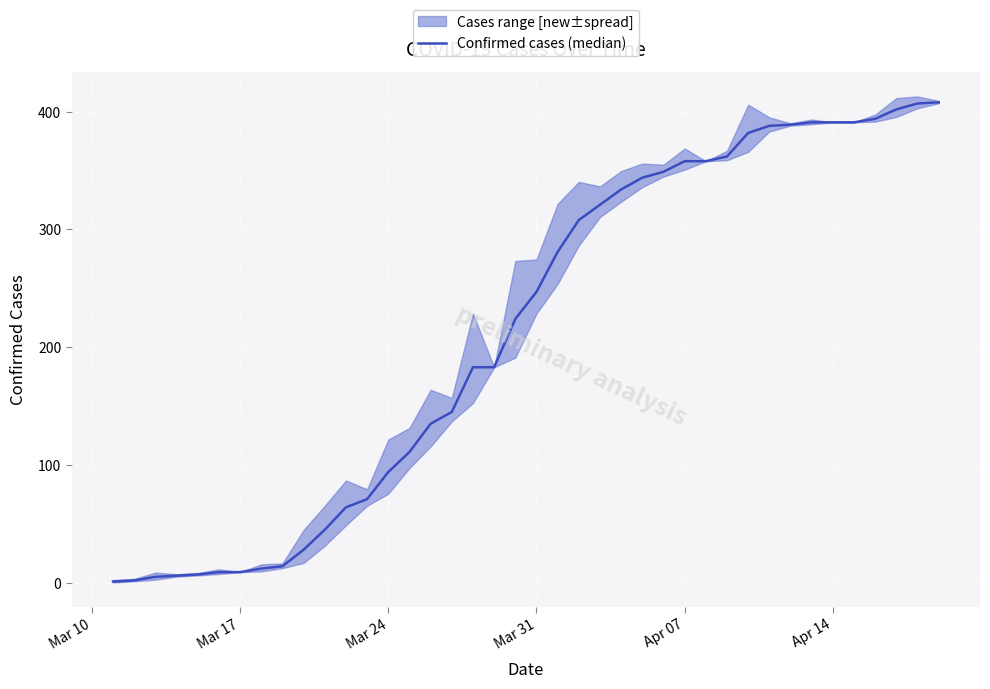

What is the difference between the second highest and minimum values?

406